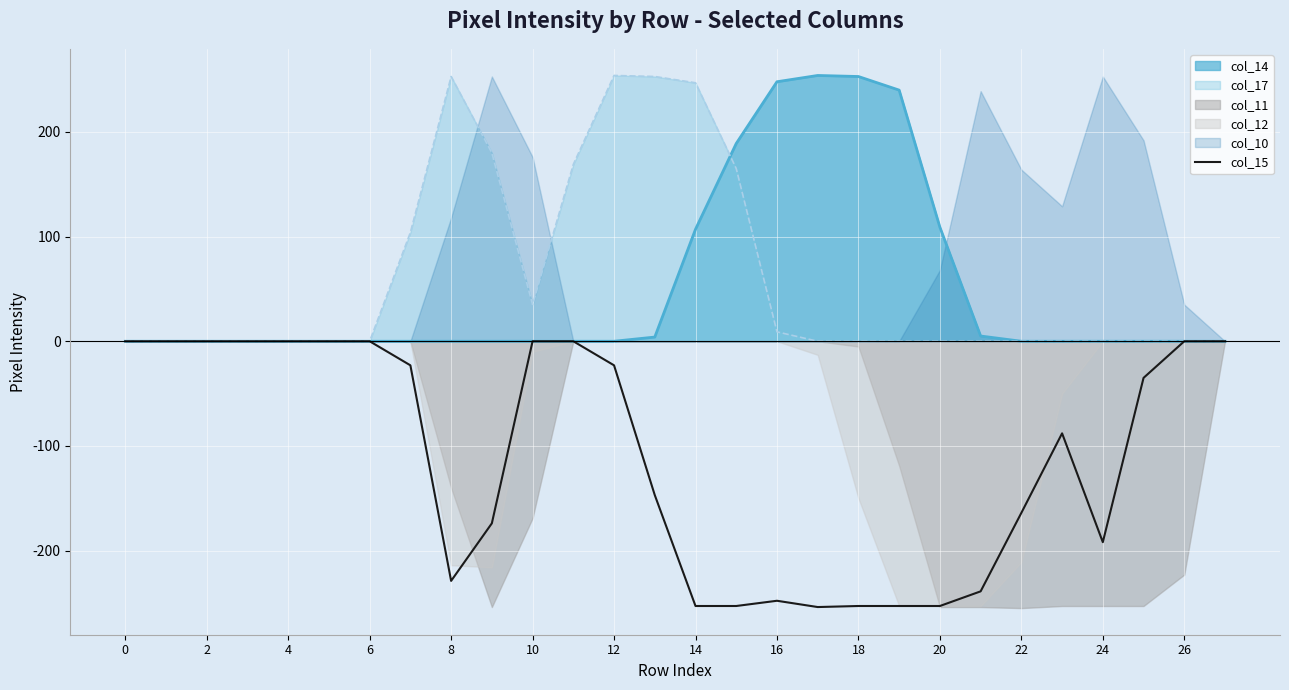

What is the lowest value of the col_15 series?

-254